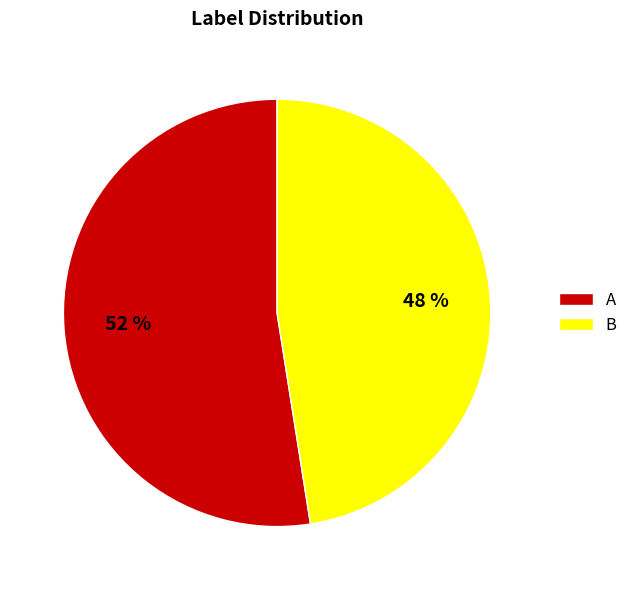

Is it true that B is 39% of the pie?

False